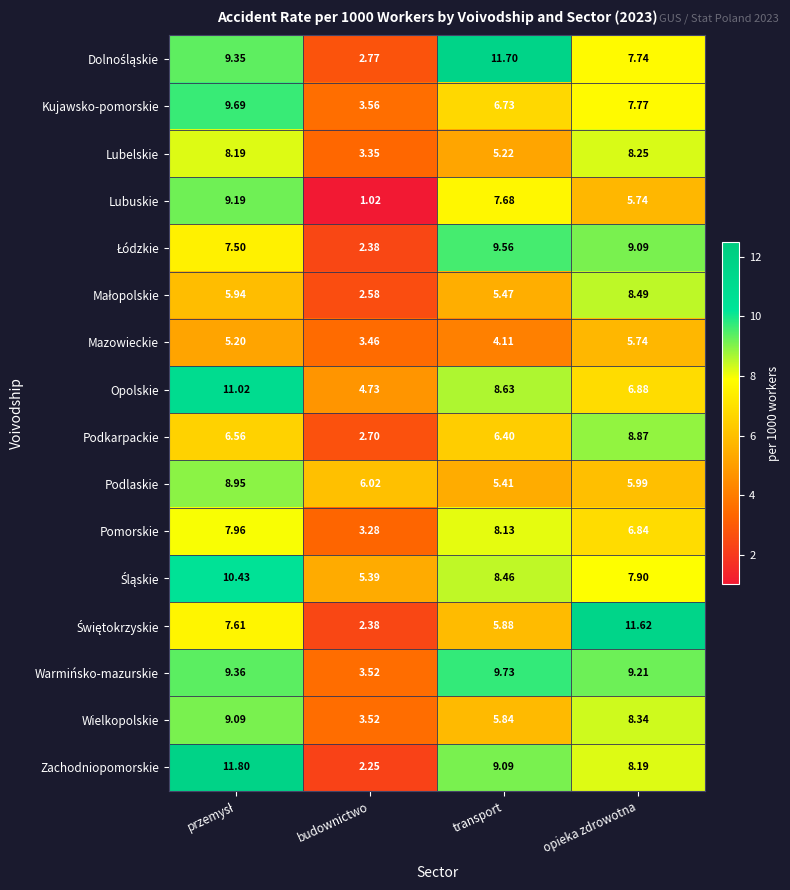

Which category has the lowest value in the Mazowieckie series?

budownictwo